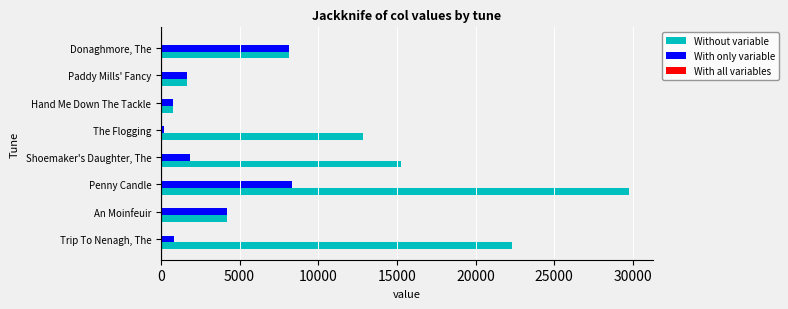

Which series has the widest spread of values?

Without variable